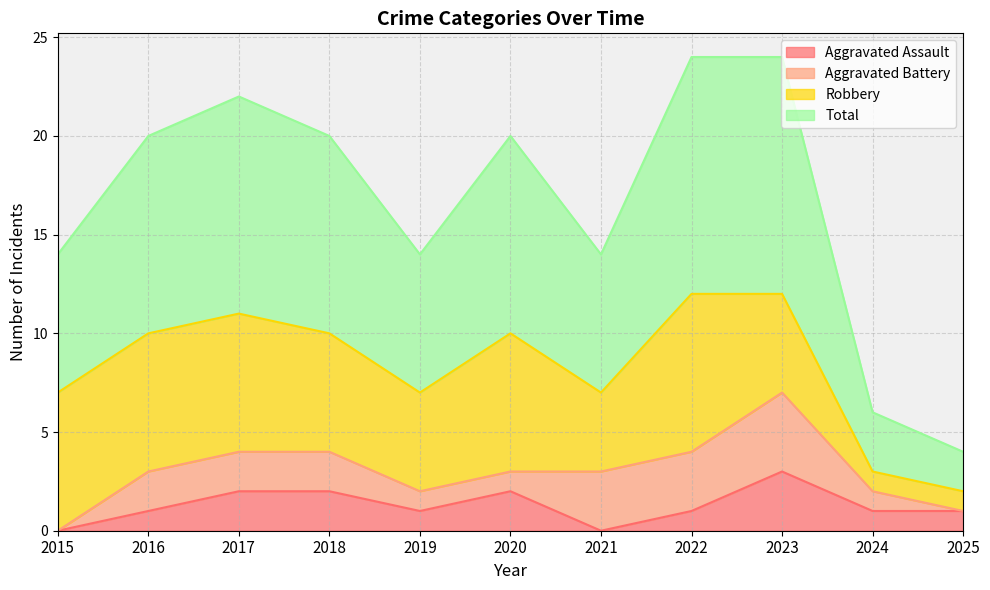

At which label does Aggravated Assault reach its peak?

2023